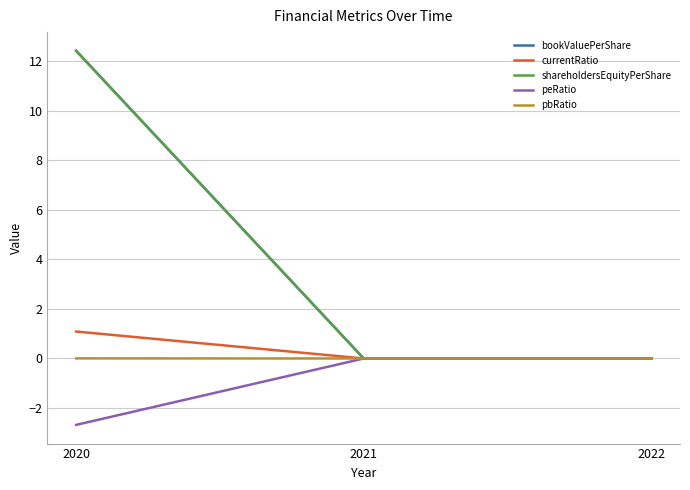

Is the value of peRatio at 2022 greater than the value of currentRatio at 2021?

No